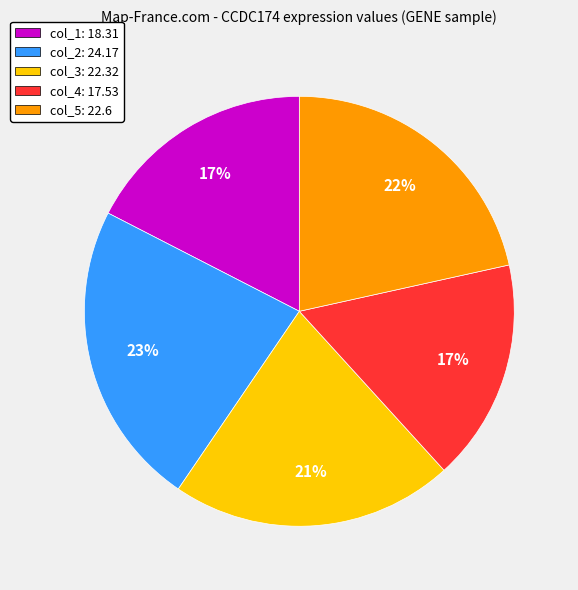

To the nearest percent, what is the average slice percentage?

20%